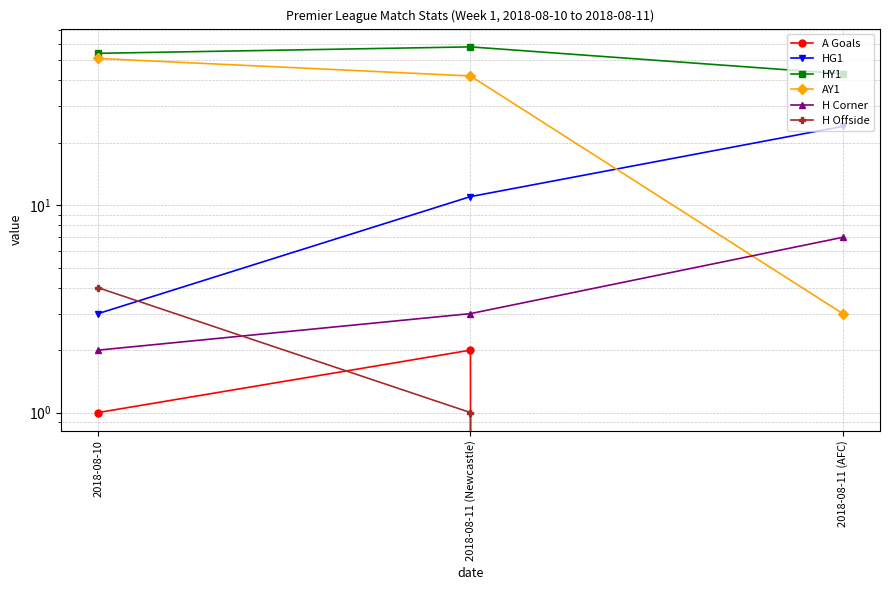

What is the difference between the maximum and minimum values in the A Goals series?

2